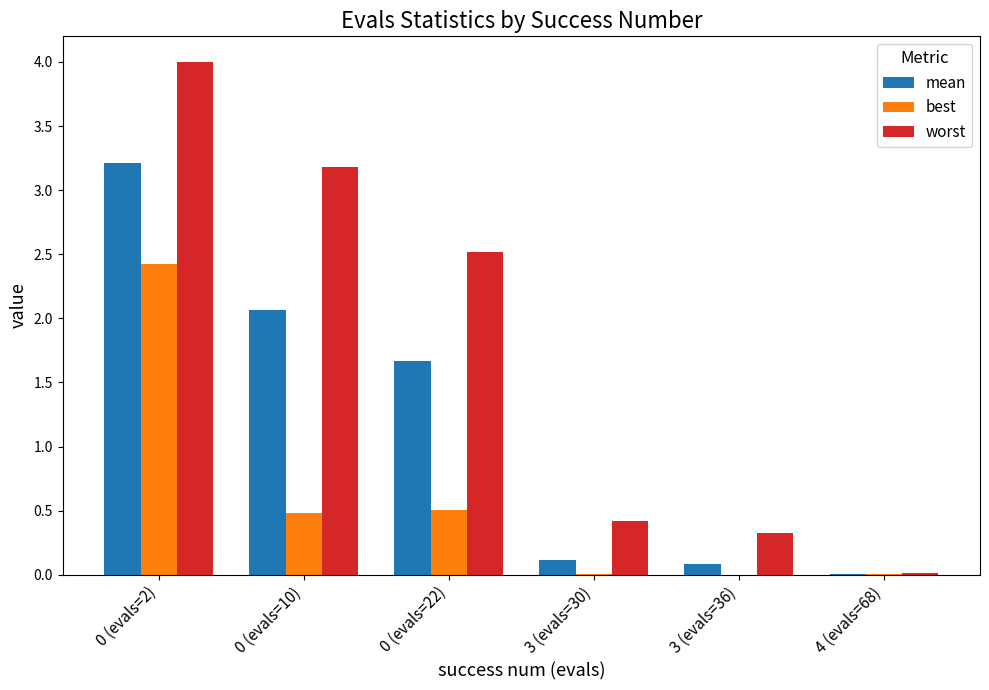

Which series has the largest total across all categories?

worst